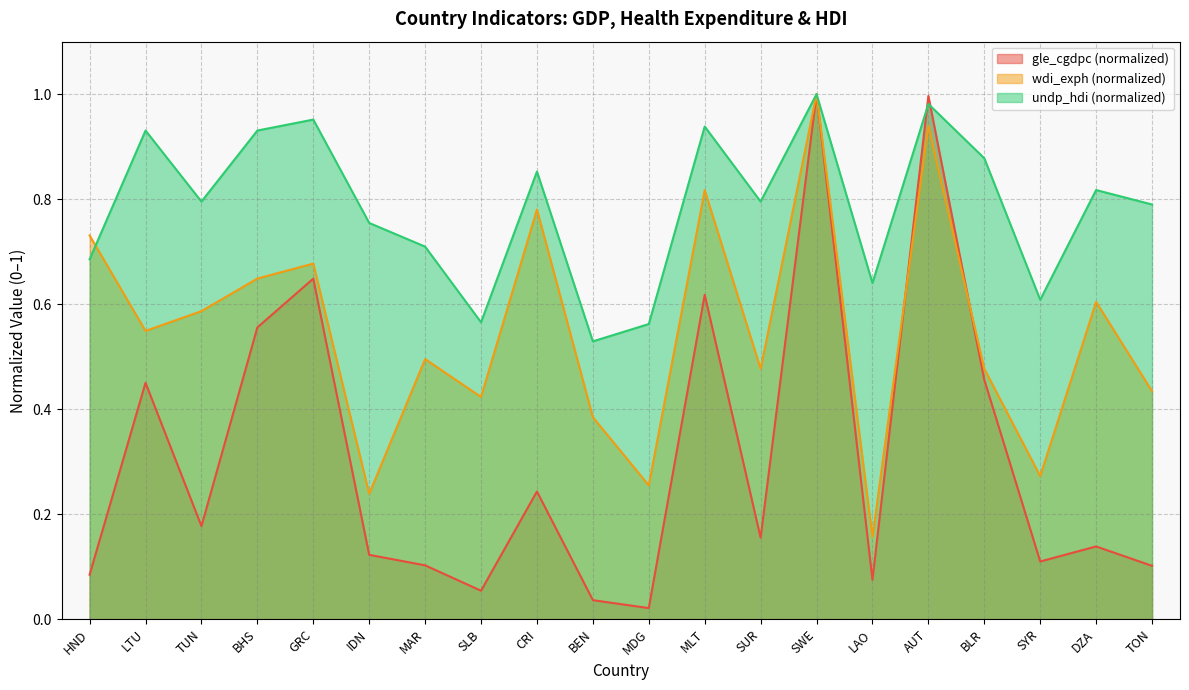

The gle_cgdpc series shows 0.1 at SUR. True or false?

False